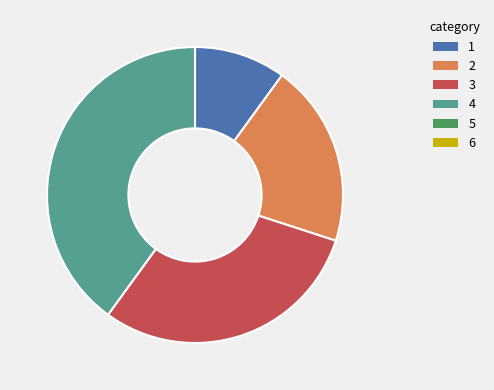

Is there any slice that represents more than half of the pie?

No